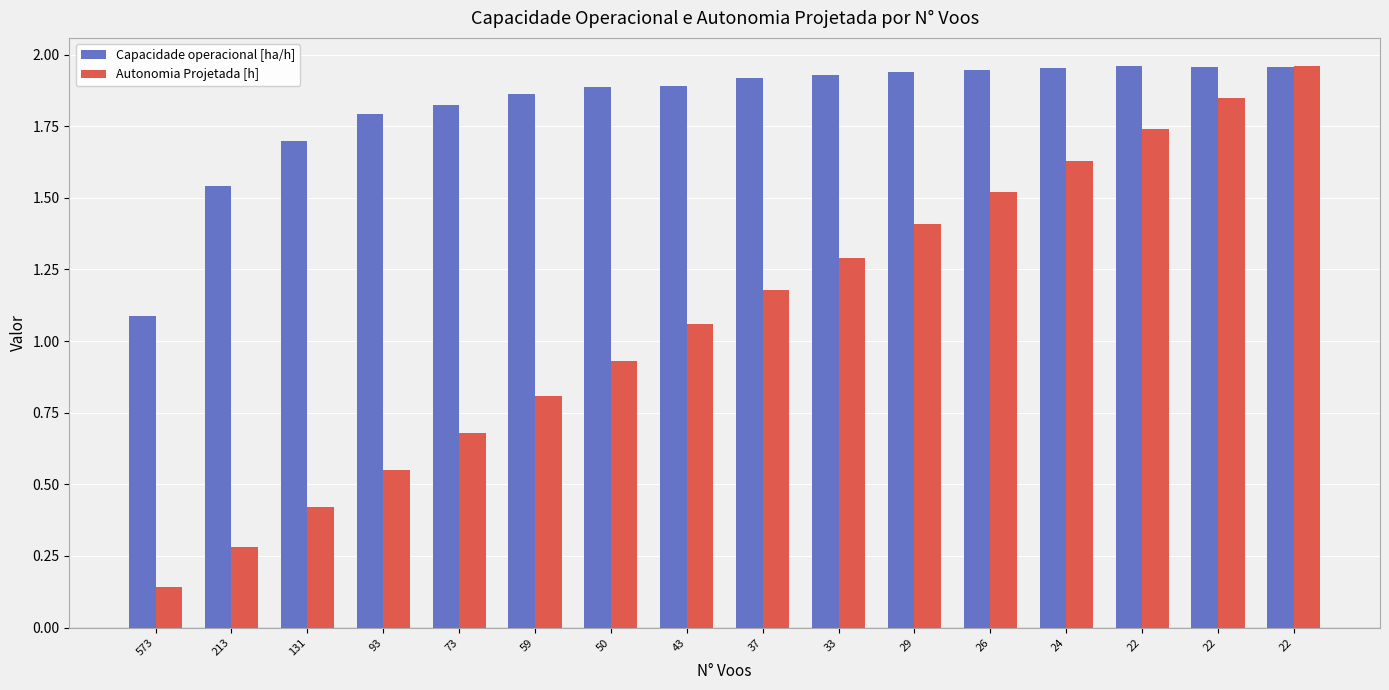

How many values in the Autonomia Projetada [h] series are below 1?

7